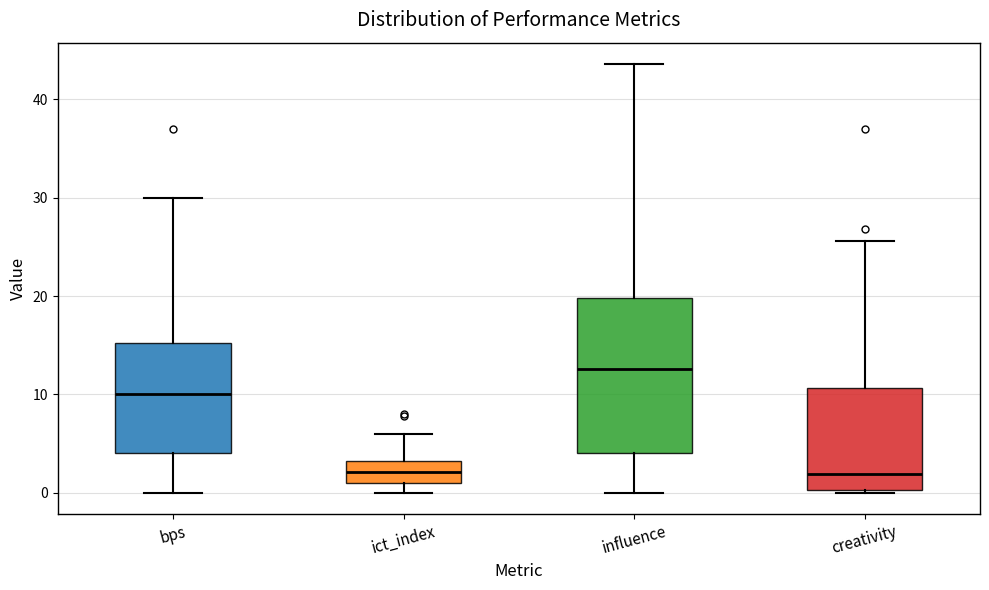

Where is the upper edge of the box for bps on the y-axis? The values are not printed on the chart, so give them approximately, as read against the axis.

15